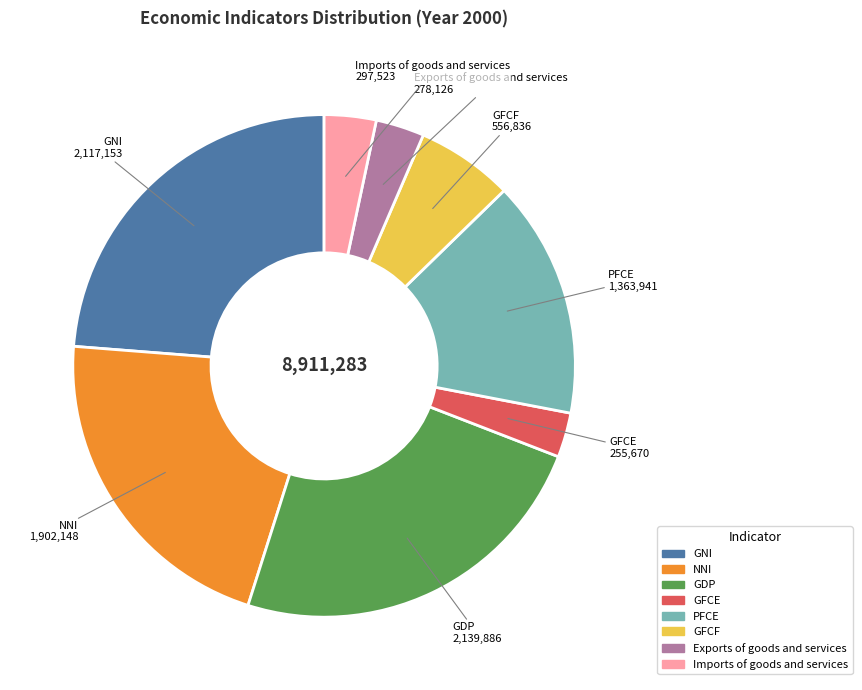

What is the ratio of the value at GFCF to the value at PFCE?

0.4